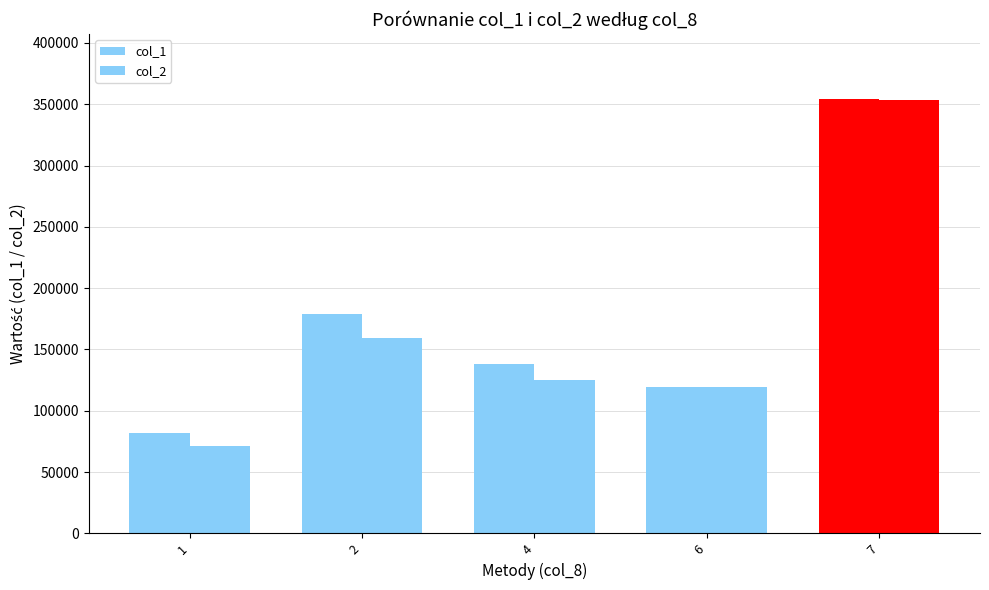

Rank the series by their average value, from highest to lowest.

col_1, col_2